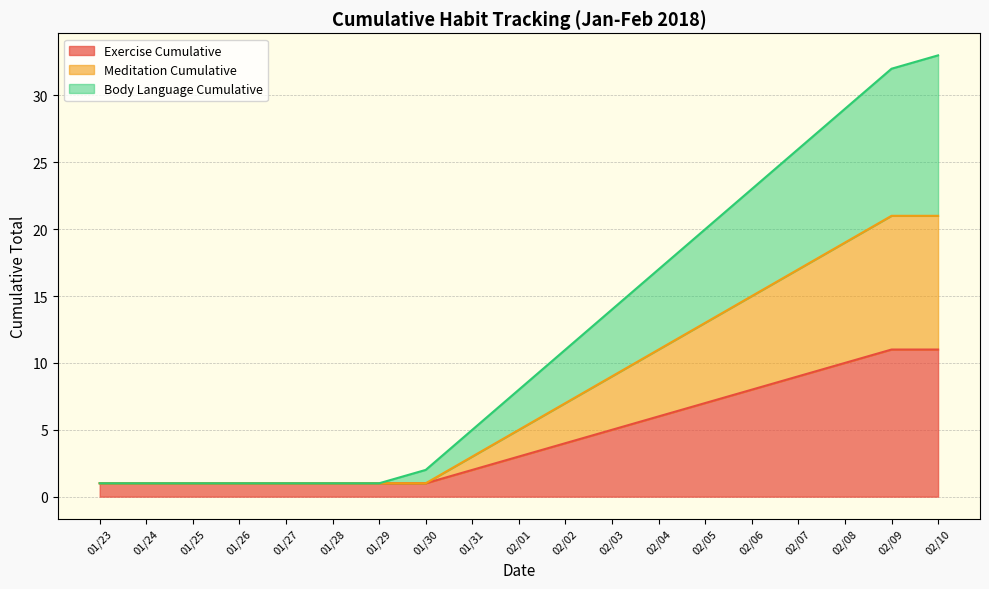

What is the highest value of the Exercise Cumulative series?

11